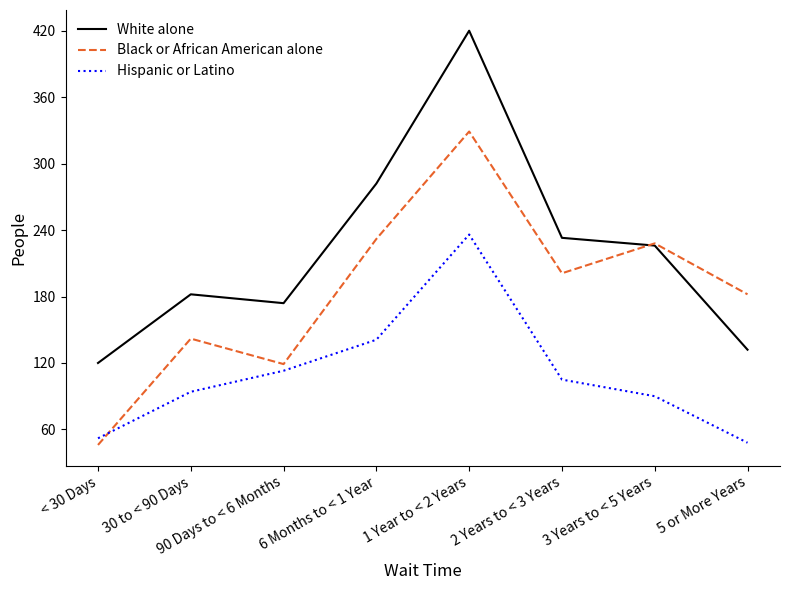

In White alone, how many points are higher than both neighbors (excluding endpoints)?

2